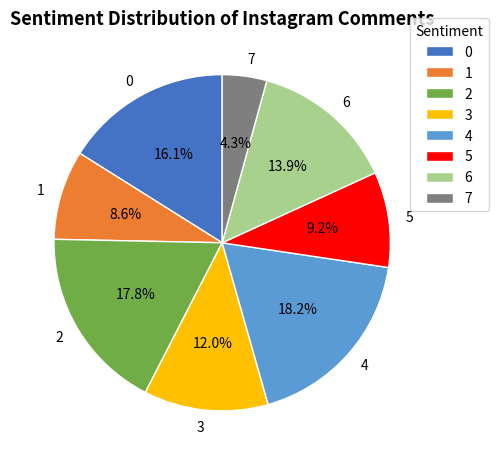

What percentage do 5 and 6 together represent?

23.1%